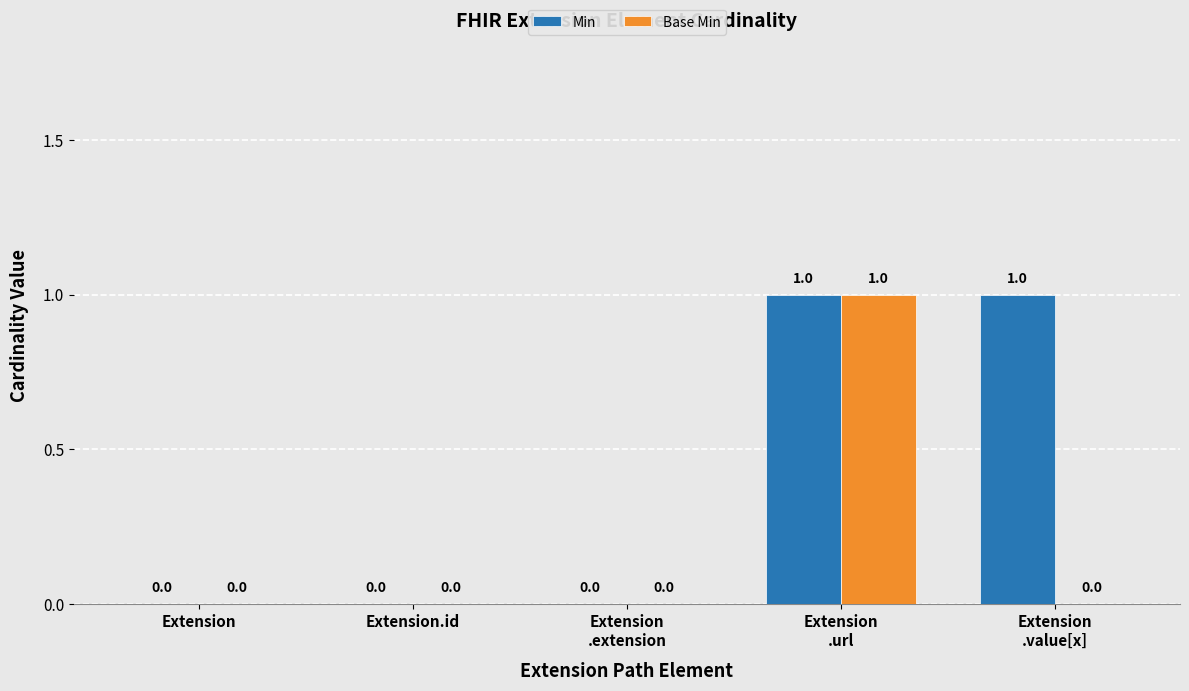

Which series has the largest total across all categories?

Min